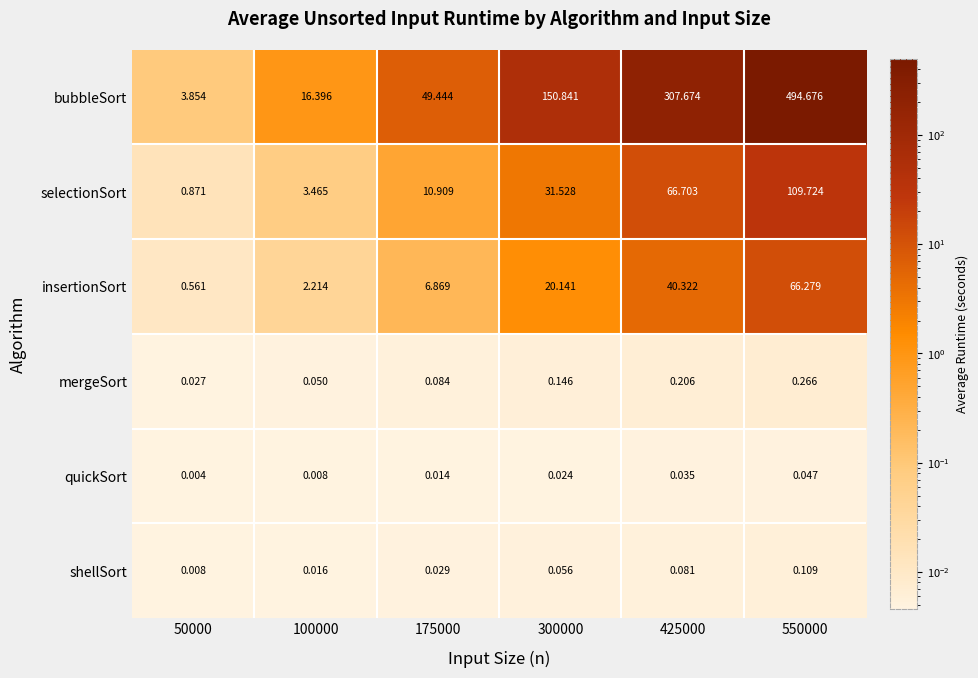

Is the value of bubbleSort at 100000 greater than the value of insertionSort at 175000?

Yes